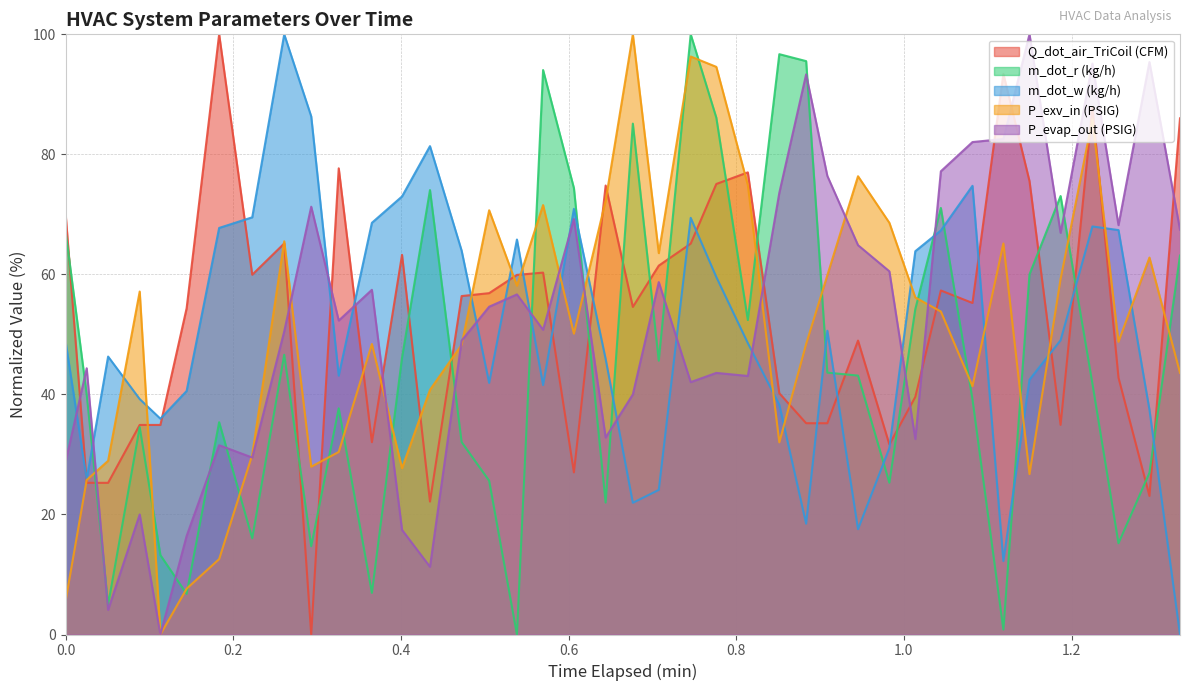

What is the greatest value displayed?

100.0